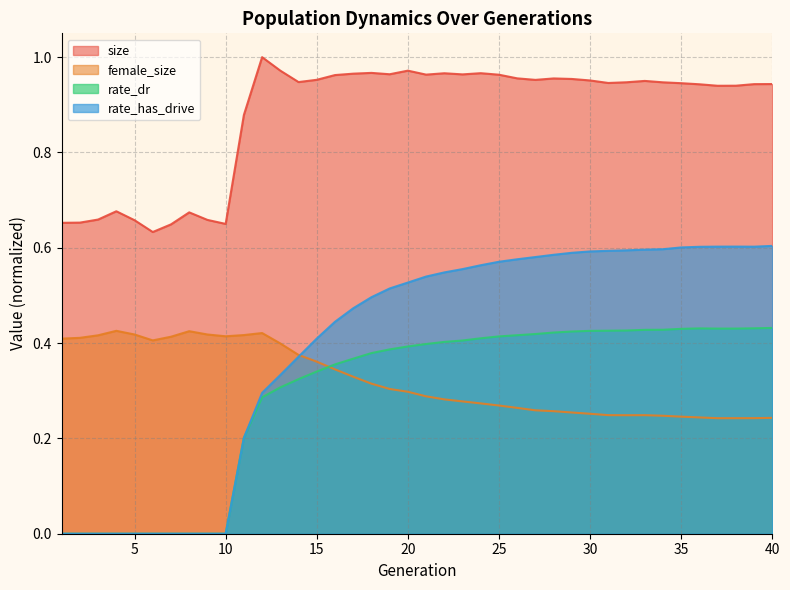

Reading left to right, what are all the values shown in this chart?

size: 1=0.7	2=0.7	3=0.7	4=0.7	5=0.7	6=0.6	7=0.6	8=0.7	9=0.7	10=0.7	11=0.9	12=1.0	13=1.0	14=0.9	15=1.0	16=1.0	17=1.0	18=1.0	19=1.0	20=1.0	21=1.0	22=1.0	23=1.0	24=1.0	25=1.0	26=1.0	27=1.0	28=1.0	29=1.0	30=1.0	31=0.9	32=0.9	33=1.0	34=0.9	35=0.9	36=0.9	37=0.9	38=0.9	39=0.9	40=0.9
female_size: 1=0.4	2=0.4	3=0.4	4=0.4	5=0.4	6=0.4	7=0.4	8=0.4	9=0.4	10=0.4	11=0.4	12=0.4	13=0.4	14=0.4	15=0.4	16=0.3	17=0.3	18=0.3	19=0.3	20=0.3	21=0.3	22=0.3	23=0.3	24=0.3	25=0.3	26=0.3	27=0.3	28=0.3	29=0.3	30=0.3	31=0.2	32=0.2	33=0.2	34=0.2	35=0.2	36=0.2	37=0.2	38=0.2	39=0.2	40=0.2
rate_dr: 1=0.0	2=0.0	3=0.0	4=0.0	5=0.0	6=0.0	7=0.0	8=0.0	9=0.0	10=0.0	11=0.2	12=0.3	13=0.3	14=0.3	15=0.3	16=0.4	17=0.4	18=0.4	19=0.4	20=0.4	21=0.4	22=0.4	23=0.4	24=0.4	25=0.4	26=0.4	27=0.4	28=0.4	29=0.4	30=0.4	31=0.4	32=0.4	33=0.4	34=0.4	35=0.4	36=0.4	37=0.4	38=0.4	39=0.4	40=0.4
rate_has_drive: 1=0.0	2=0.0	3=0.0	4=0.0	5=0.0	6=0.0	7=0.0	8=0.0	9=0.0	10=0.0	11=0.2	12=0.3	13=0.3	14=0.4	15=0.4	16=0.4	17=0.5	18=0.5	19=0.5	20=0.5	21=0.5	22=0.5	23=0.6	24=0.6	25=0.6	26=0.6	27=0.6	28=0.6	29=0.6	30=0.6	31=0.6	32=0.6	33=0.6	34=0.6	35=0.6	36=0.6	37=0.6	38=0.6	39=0.6	40=0.6